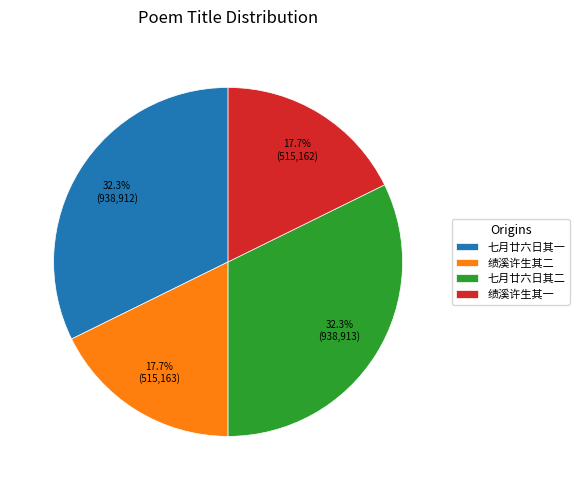

Between 绩溪许生其二 and 七月廿六日其一, which is larger?

七月廿六日其一